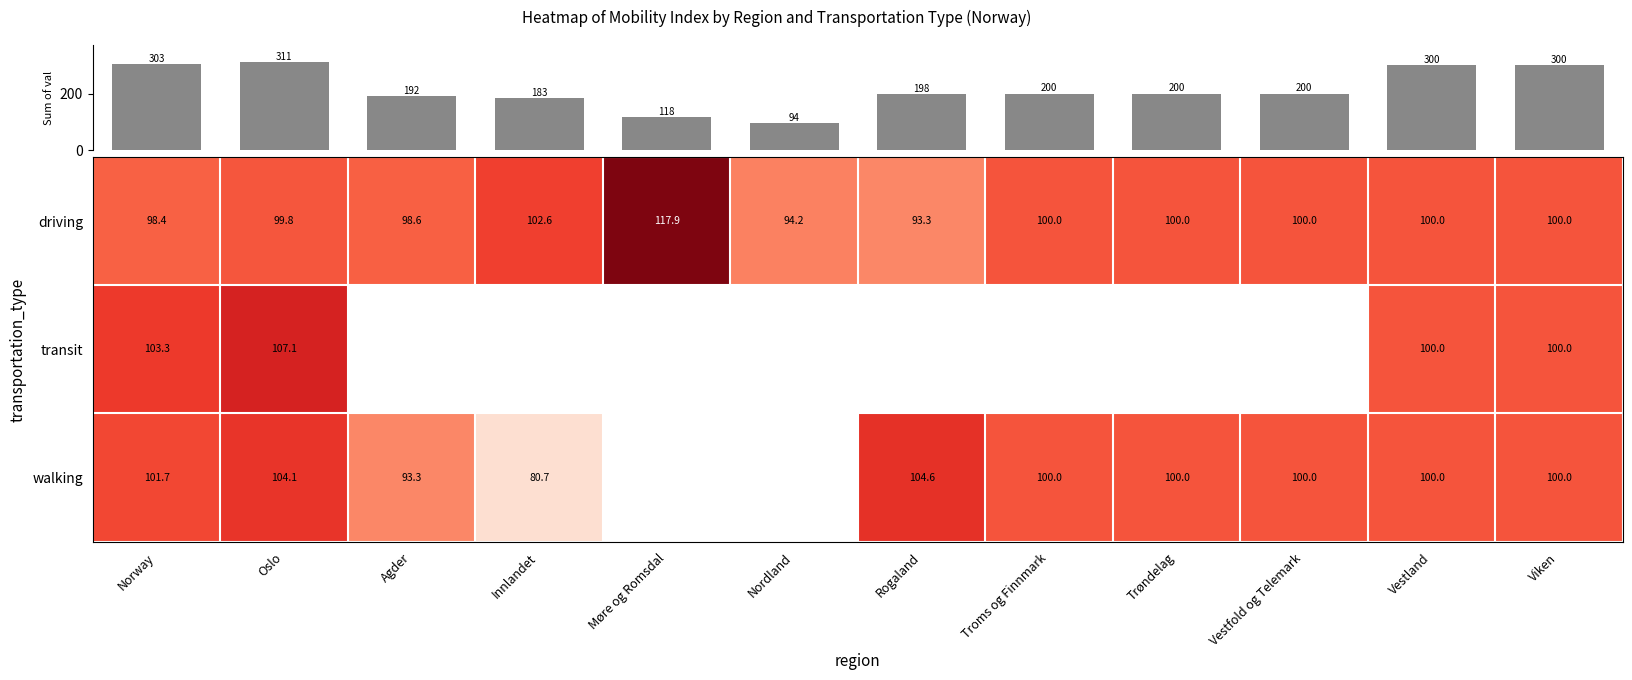

Is it true that driving equals 139.7 at Oslo?

False